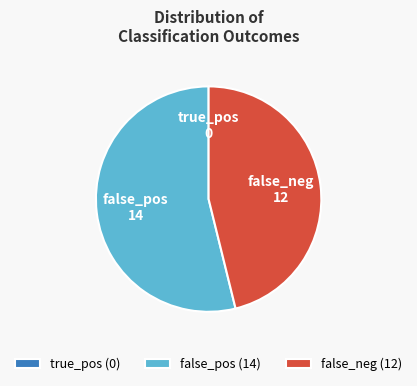

Is there any slice that represents more than half of the pie?

Yes